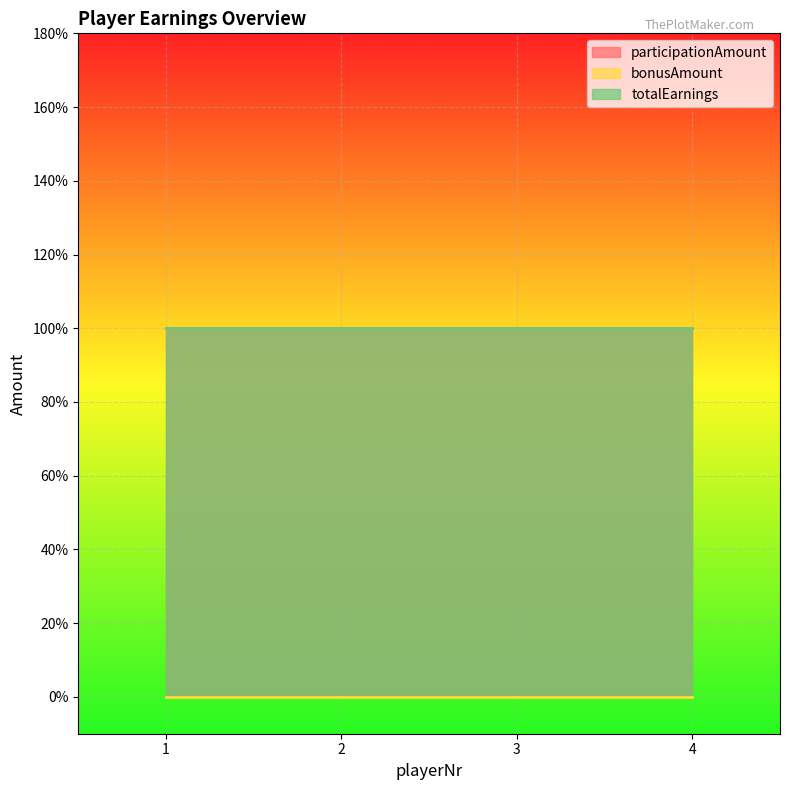

Which series has the largest range (max minus min)?

participationAmount